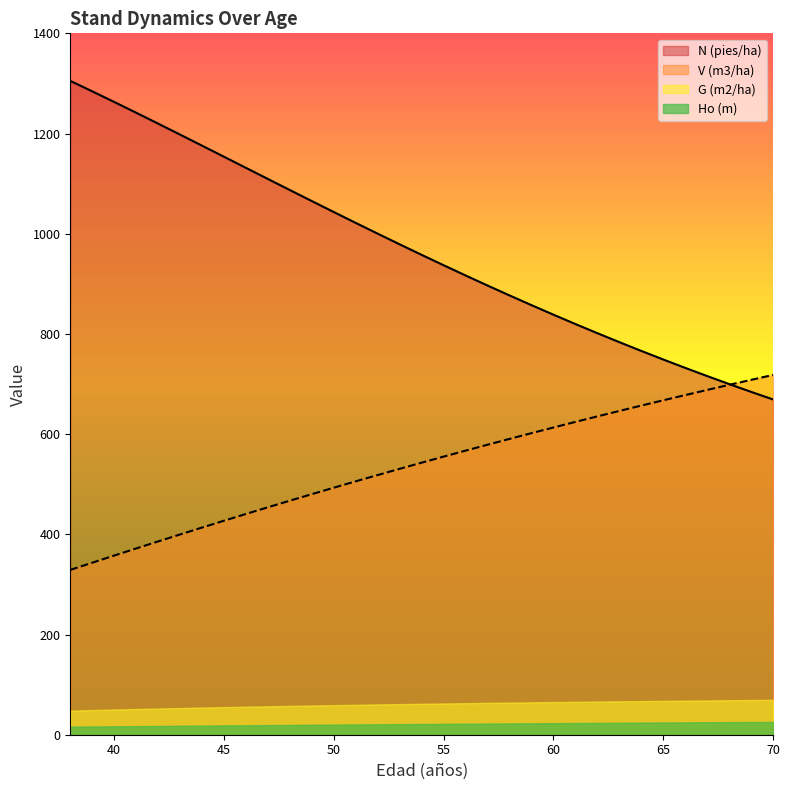

At which label is V (m3/ha) closest to 523?

52